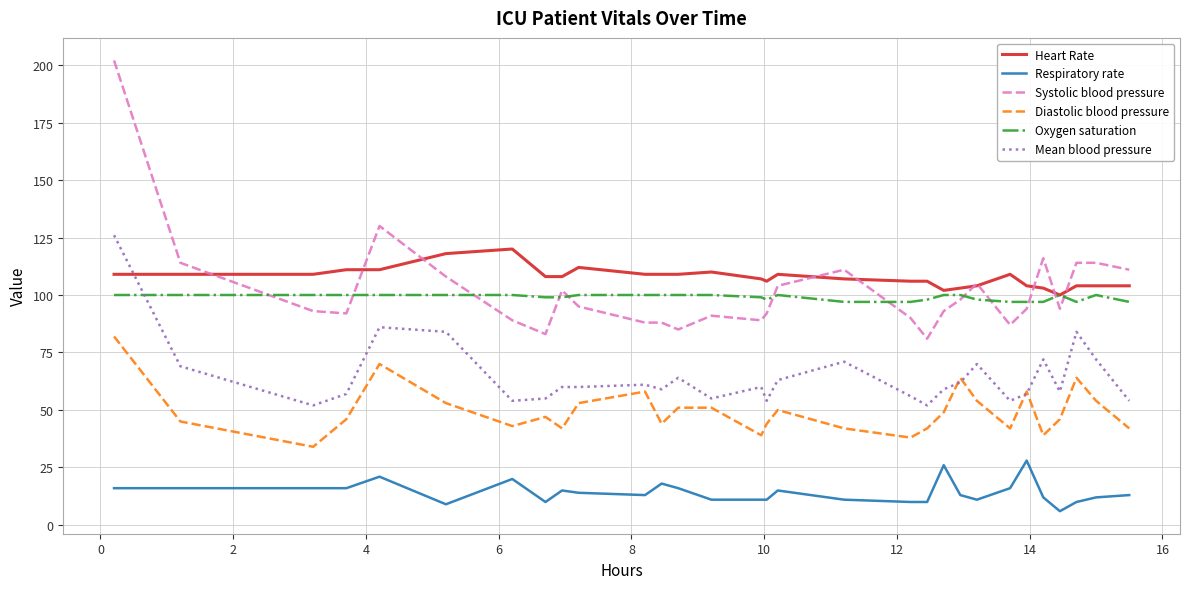

Which series has the widest spread of values?

Systolic blood pressure